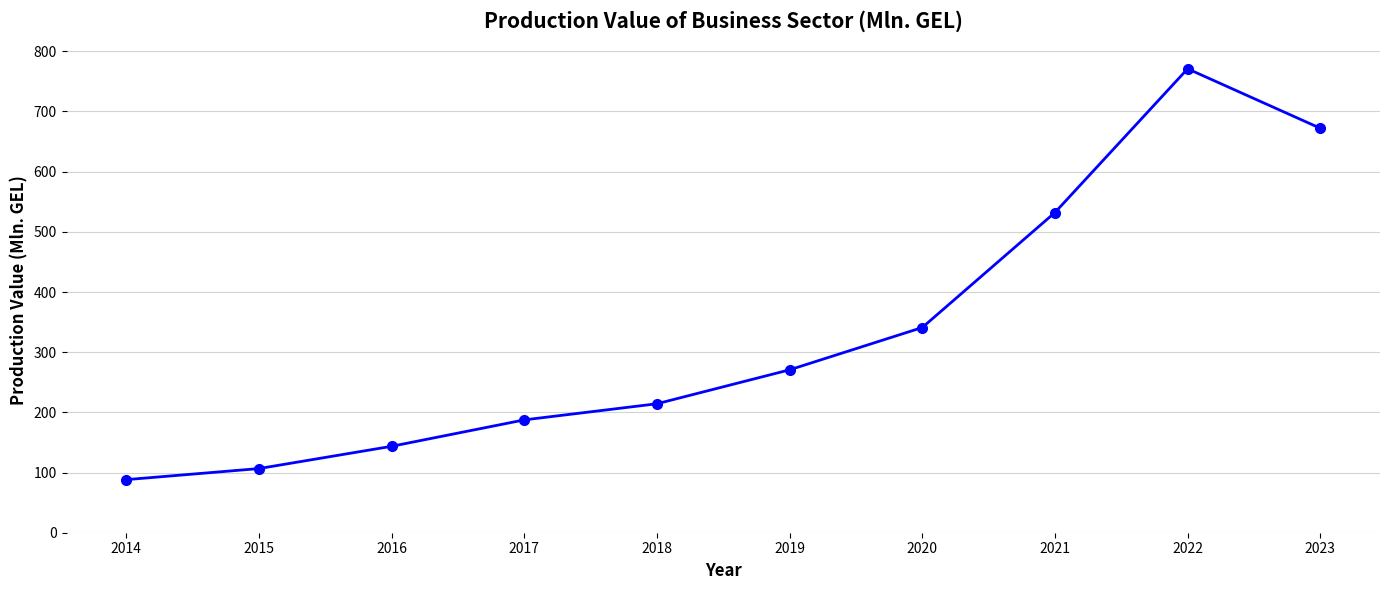

Reading left to right, transcribe all the data shown in this chart.

88.2	106.6	143.6	187.5	214.3	270.7	341.0	532.1	770.9	672.1